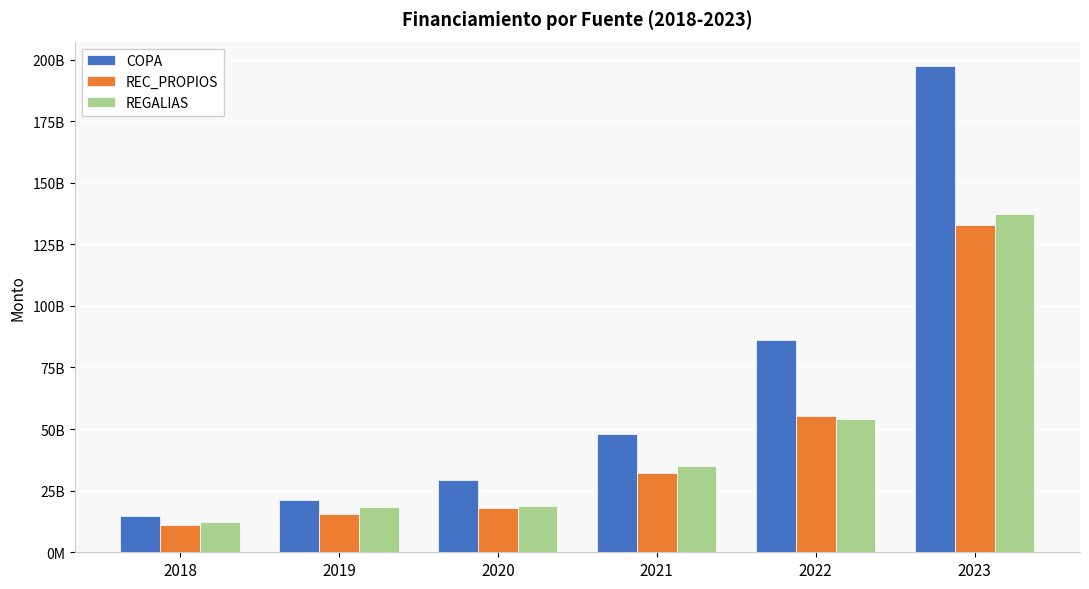

Are the bars horizontal?

No